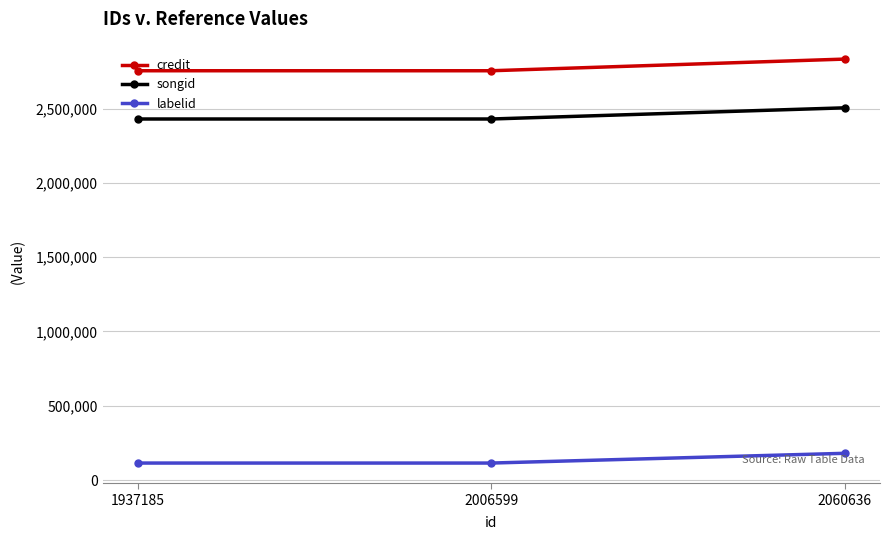

Does the chart have visible grid lines?

Yes